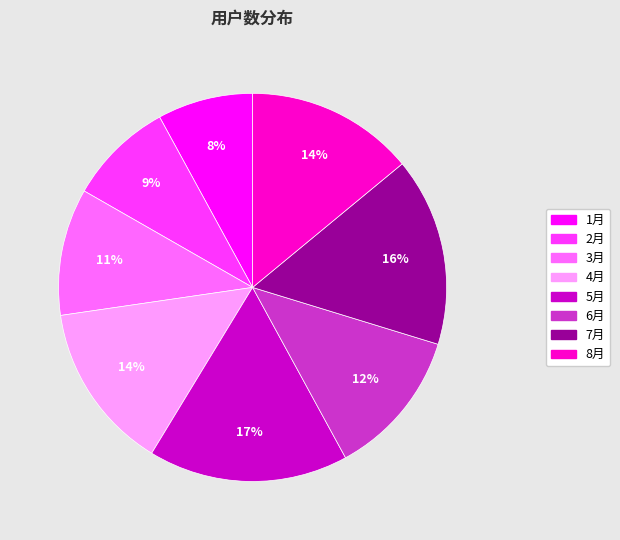

To the nearest percent, what percentage of the pie is 8月?

14%